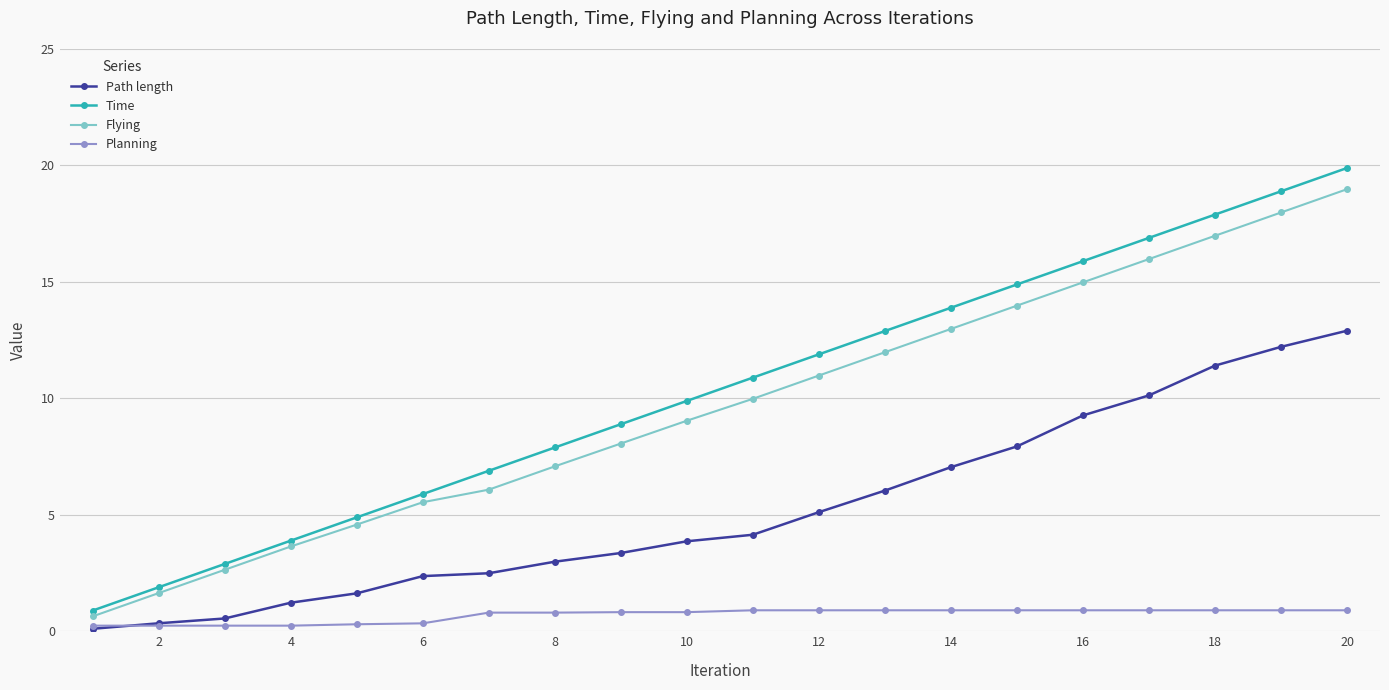

Which series has the widest spread of values?

Time